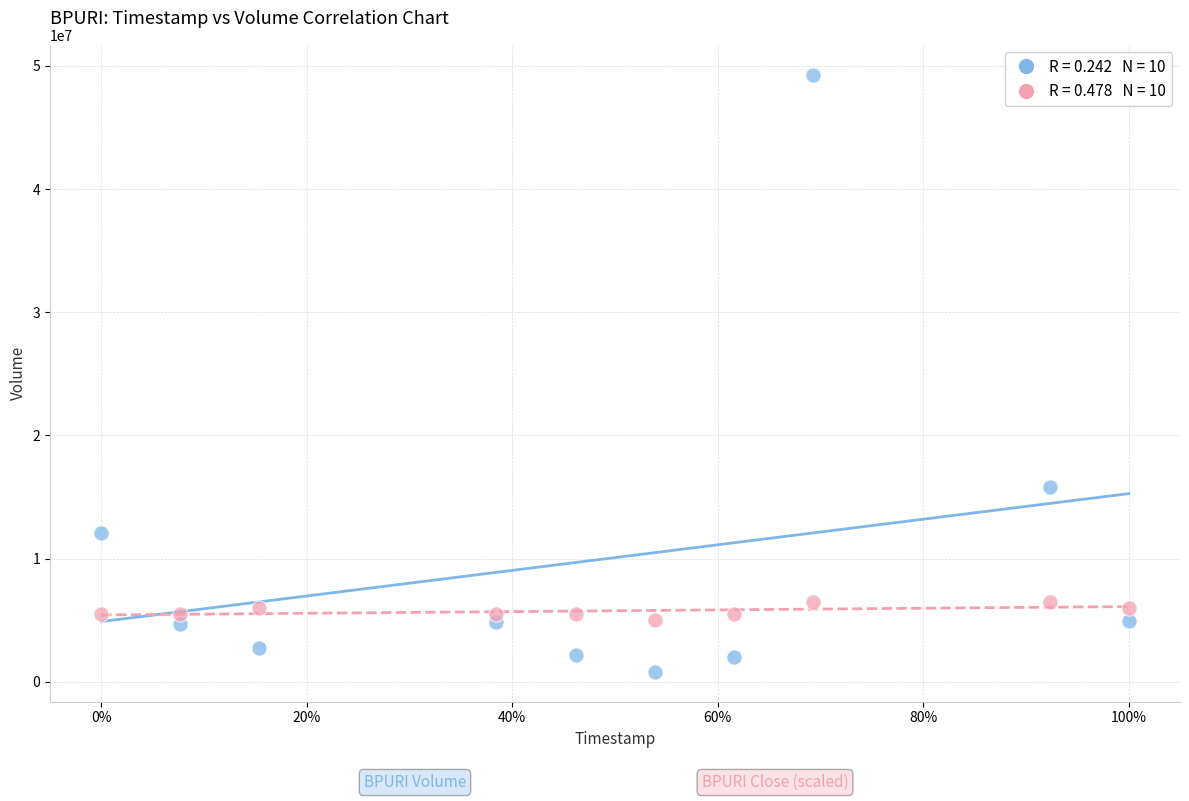

Across all data points, what is the range of Y values (max minus min)?

48487900